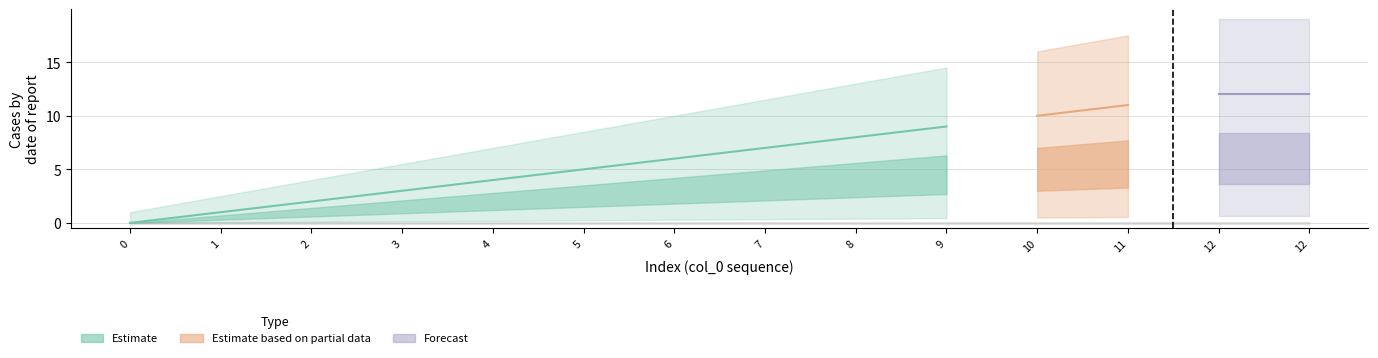

Does the chart have visible grid lines?

Yes